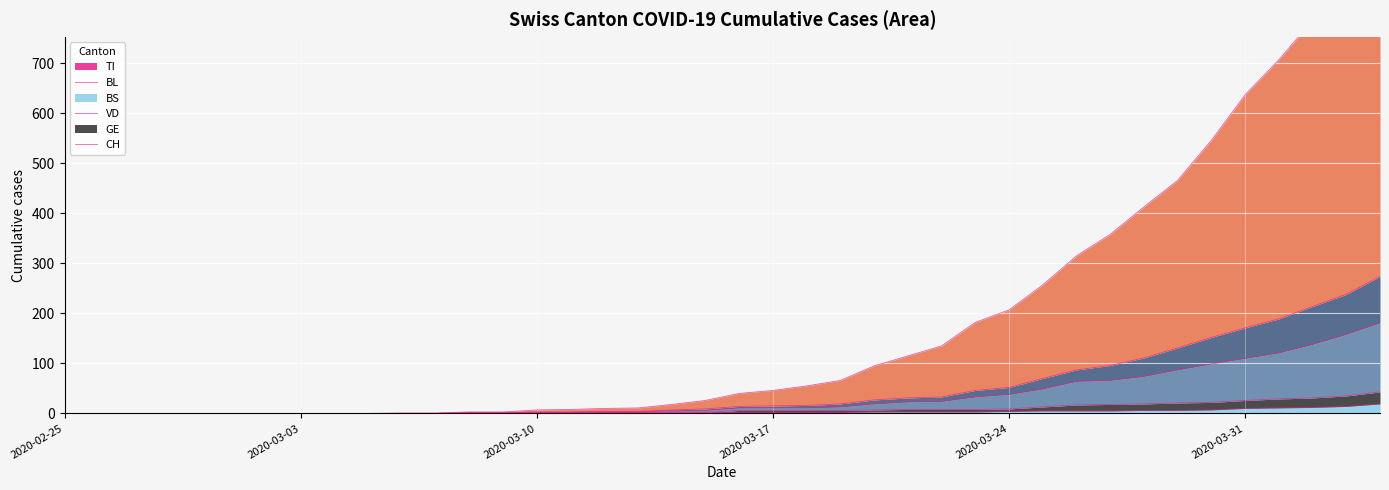

At how many categories does at least one series exceed 138?

13